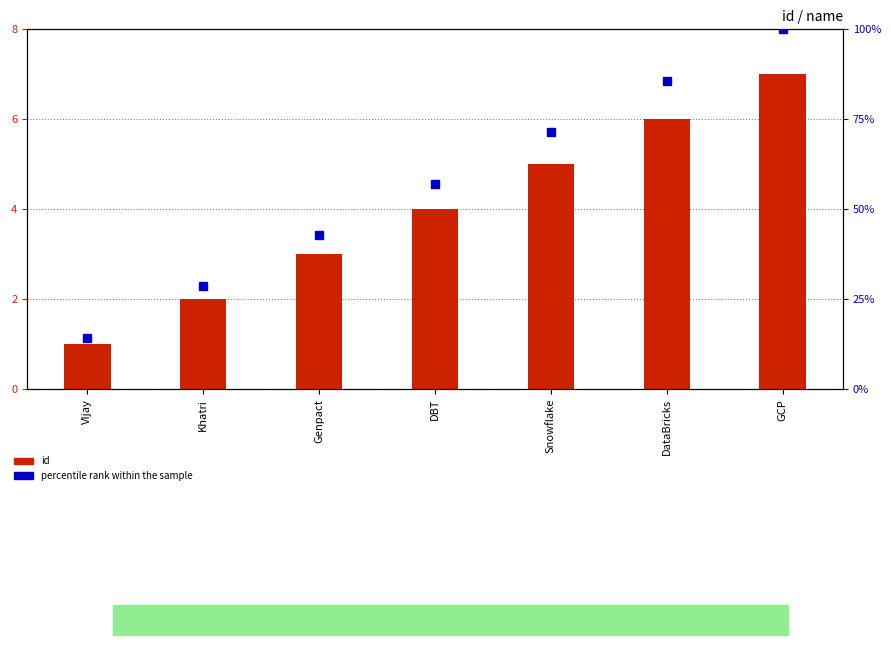

Where does the id series first go above 4?

Snowflake